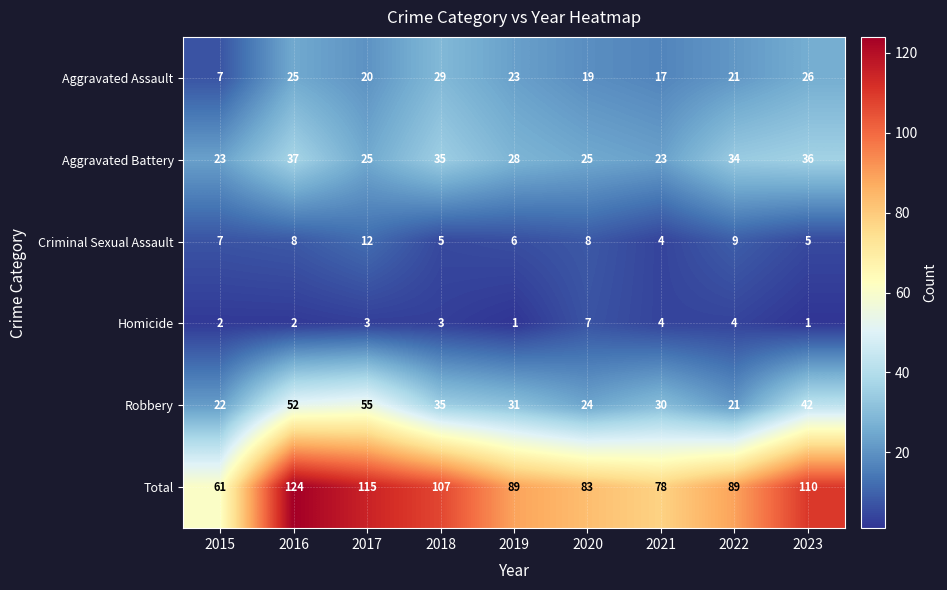

How many Homicide values are between 2 and 4?

6